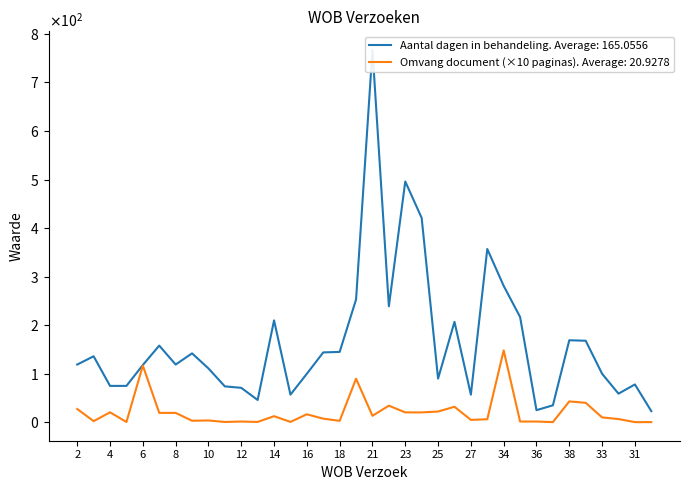

Is it true that Aantal dagen in behandeling equals 90.0 at 25?

True